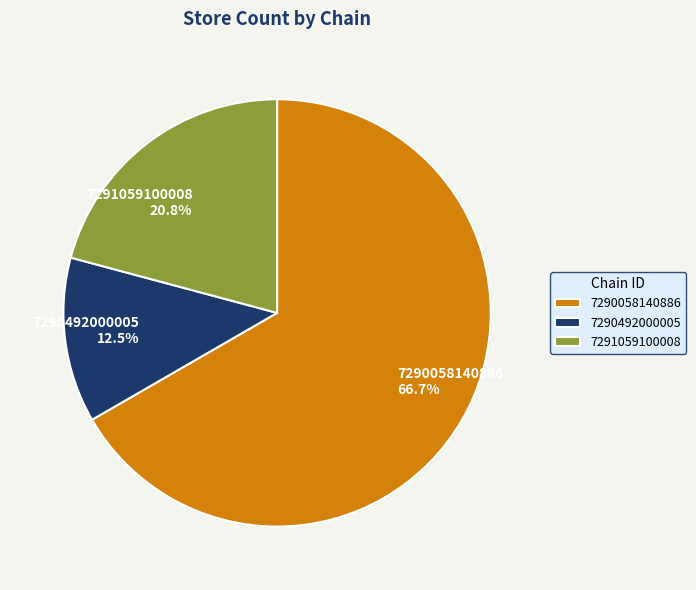

To the nearest percent, what portion does 7290058140886 represent?

67%